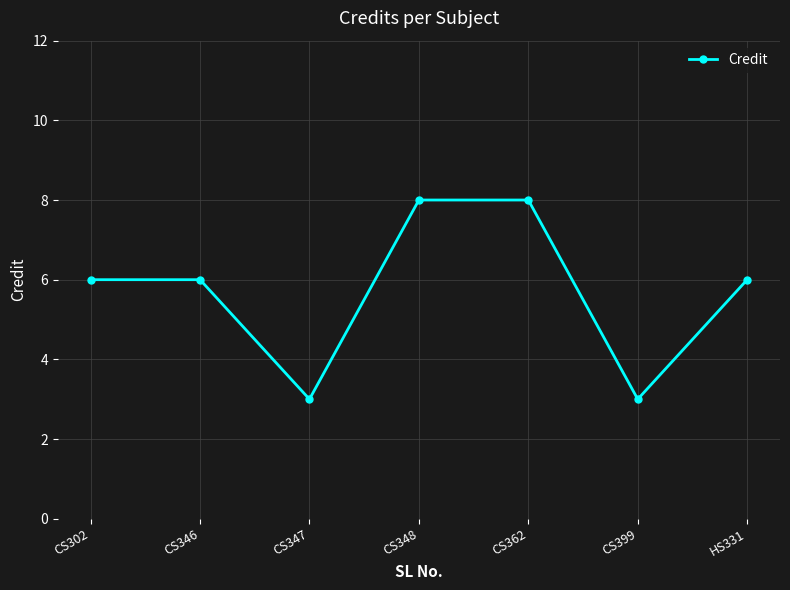

True or false: the data shows 6 at HS331.

True